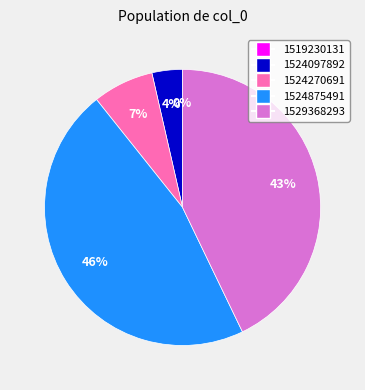

Between 1524270691 and 1524097892, which is larger?

1524270691